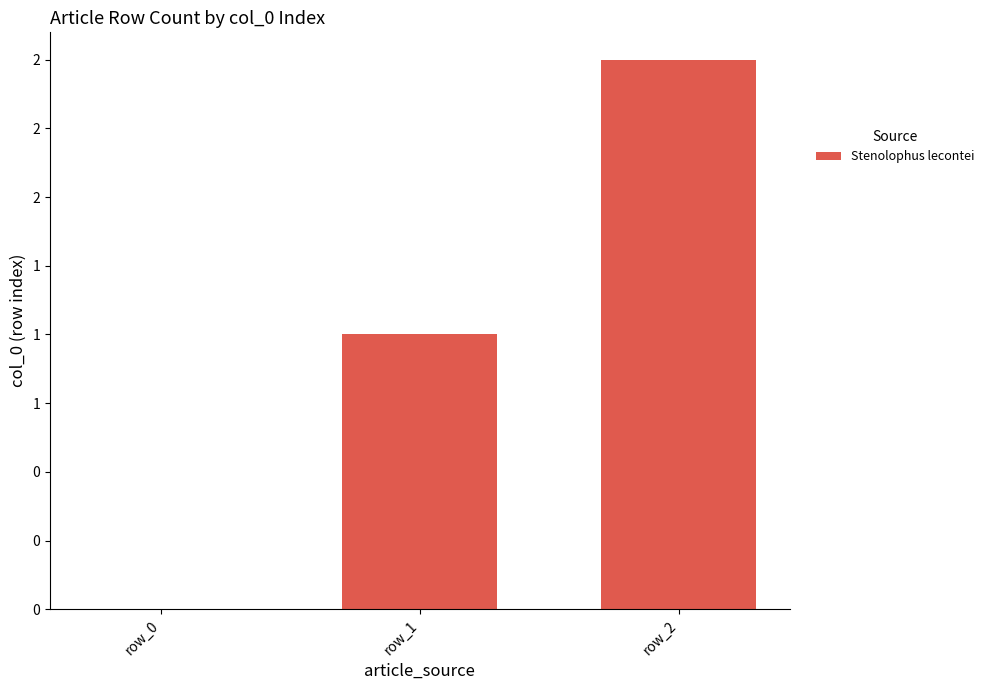

At which label is the value closest to 1?

row_1